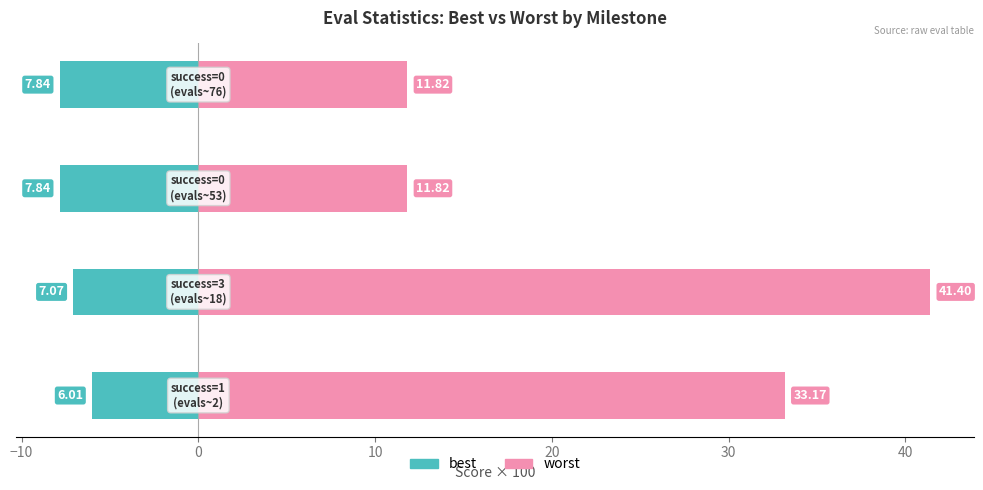

The worst series shows 66.7 at −10. True or false?

False